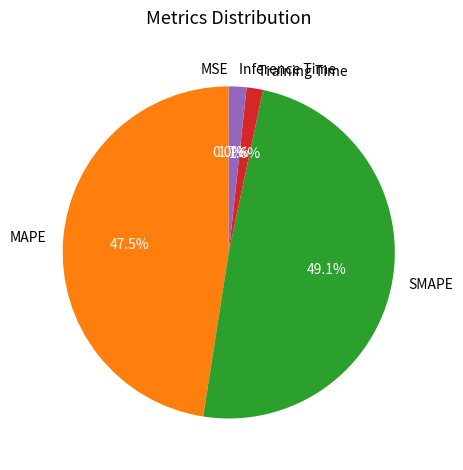

What is the total percentage of Inference Time and SMAPE?

50.9%